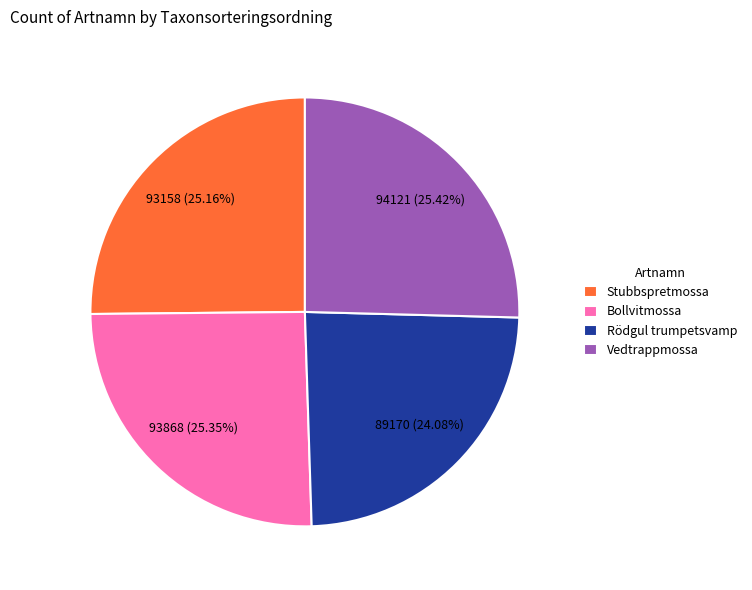

Does Bollvitmossa account for over 50% of the chart?

No